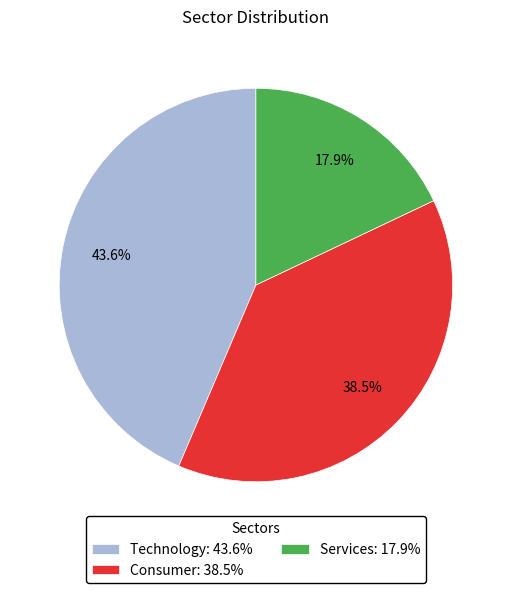

To the nearest percent, what is the difference between the largest and smallest slice percentages?

26%